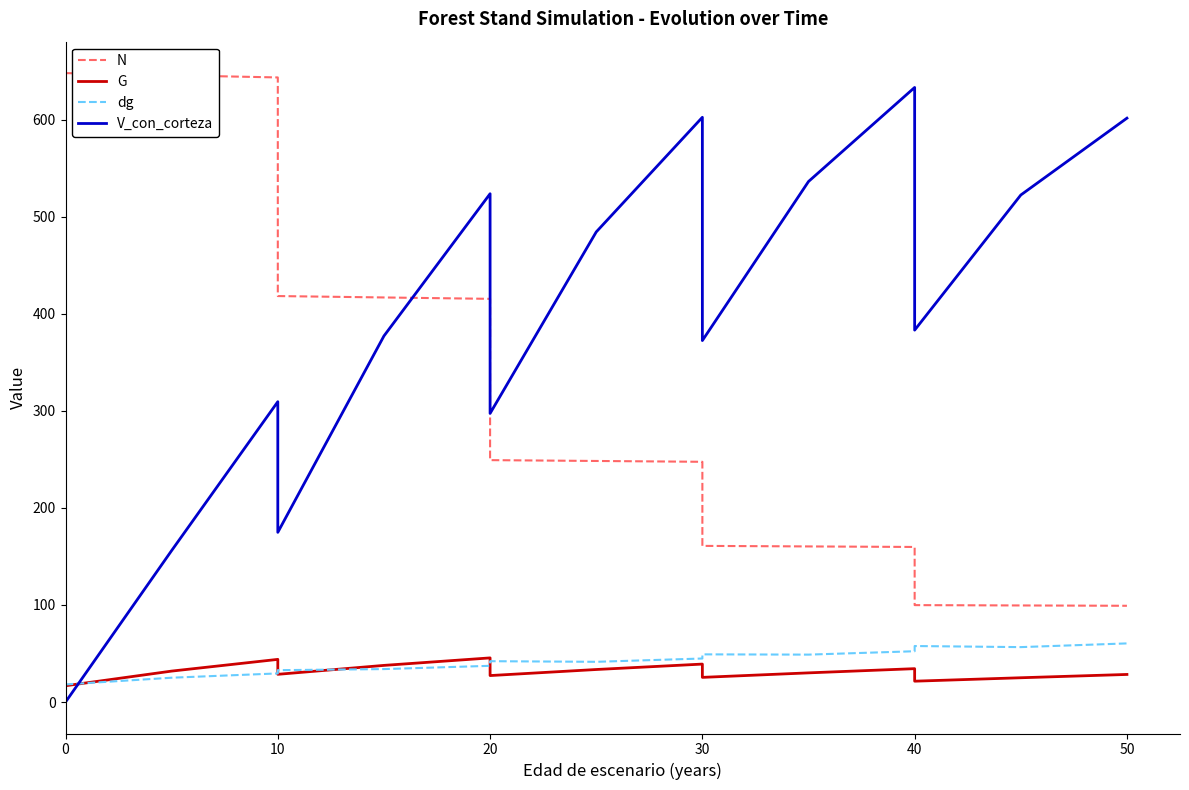

After their last crossing, which series has the higher values: V_con_corteza or G?

V_con_corteza